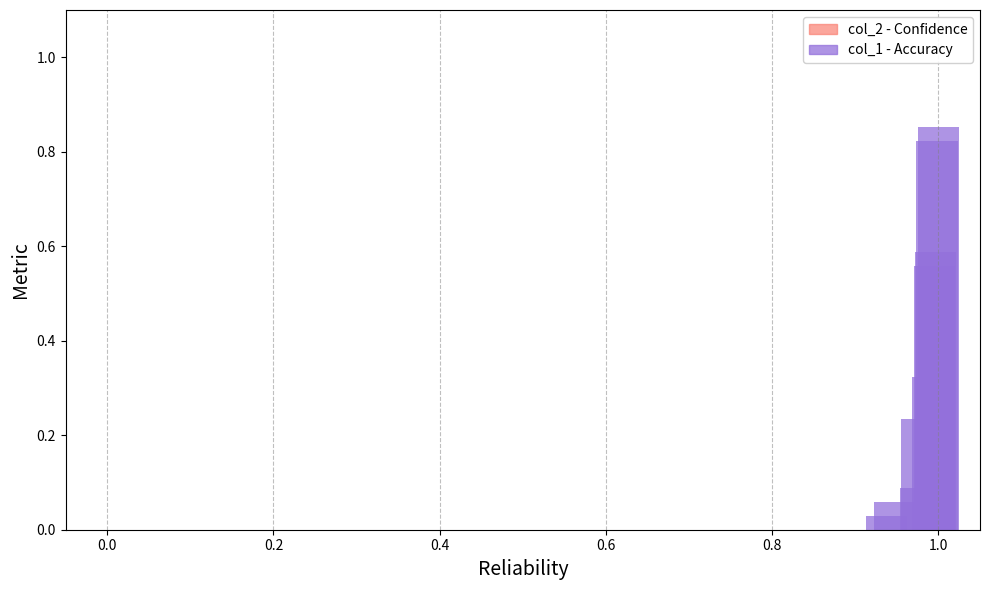

What is the sum of all values?

3.6